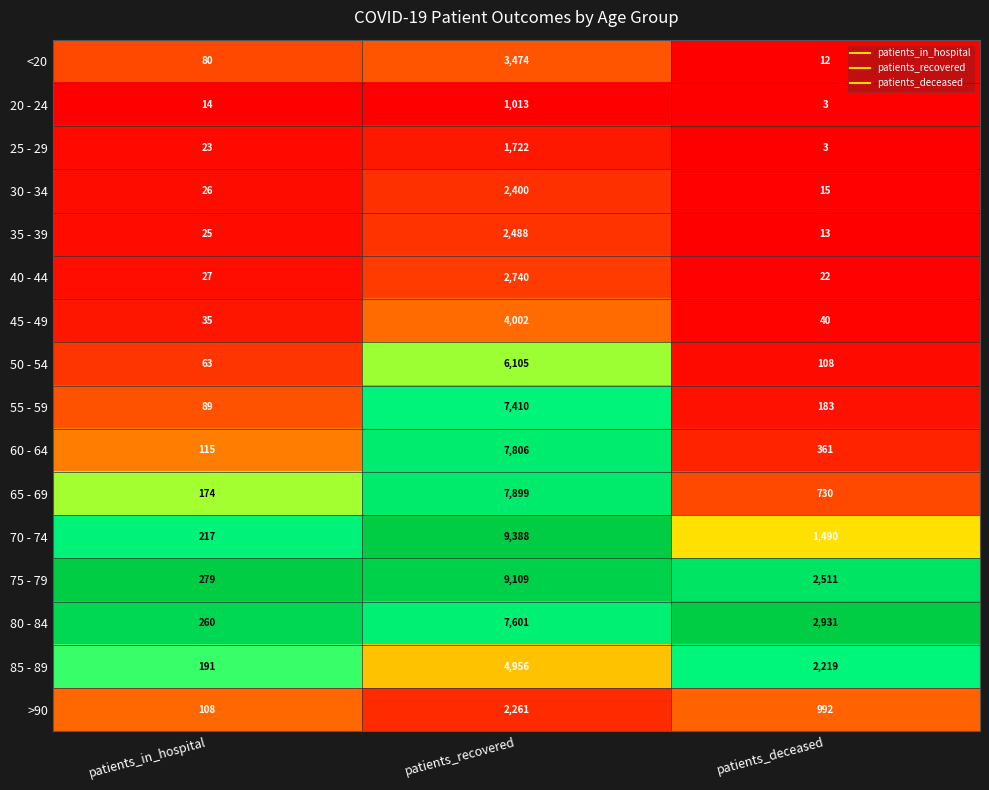

Which series has the largest total across all categories?

75 - 79